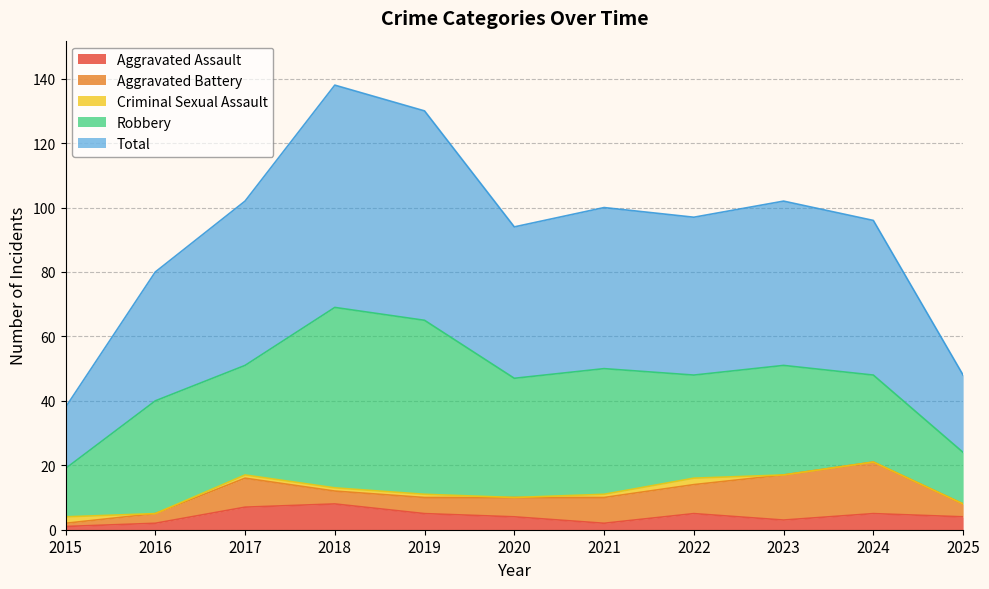

Does the chart have visible grid lines?

Yes